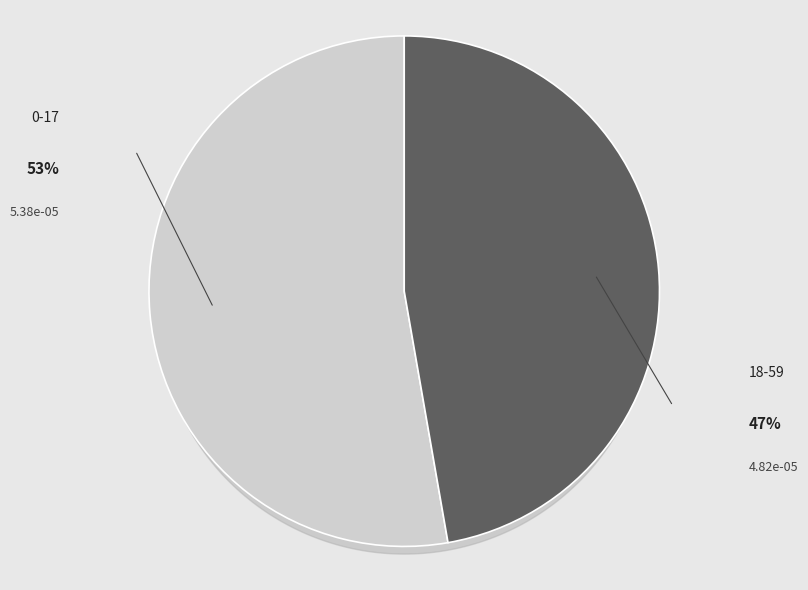

What portion of the pie excludes 18-59?

52.7%